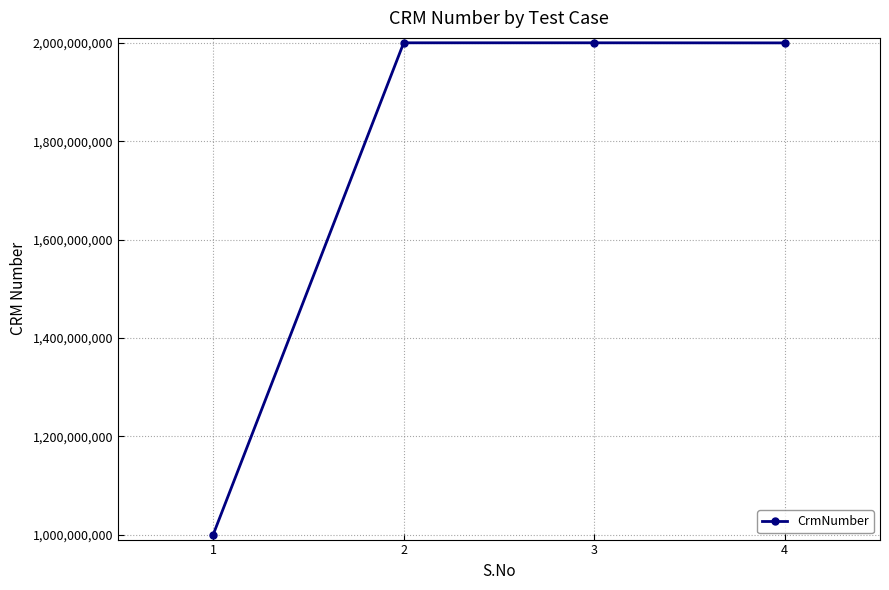

What is the value of the 2nd point from the left?

2000535502